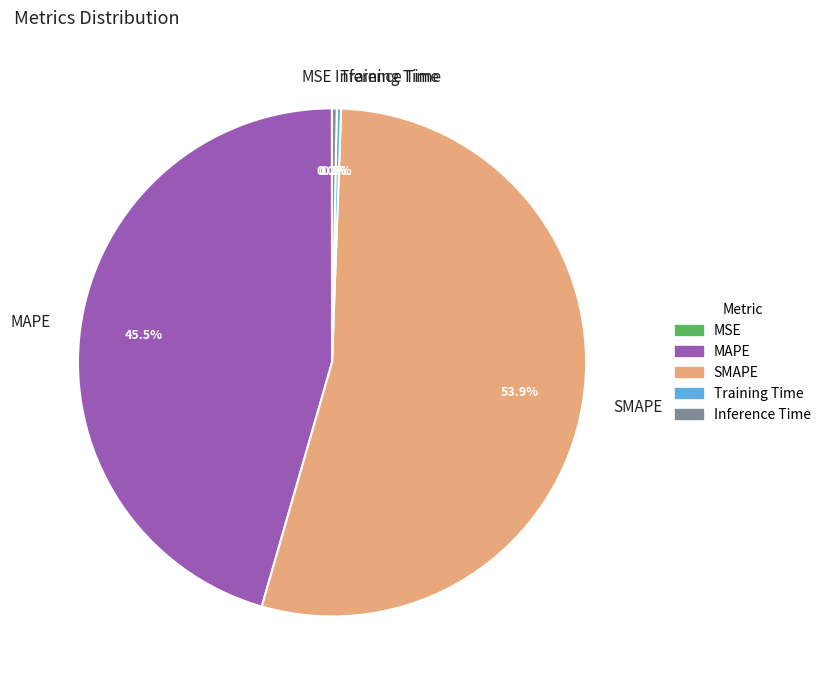

Is the sum of SMAPE and MAPE greater than half?

Yes